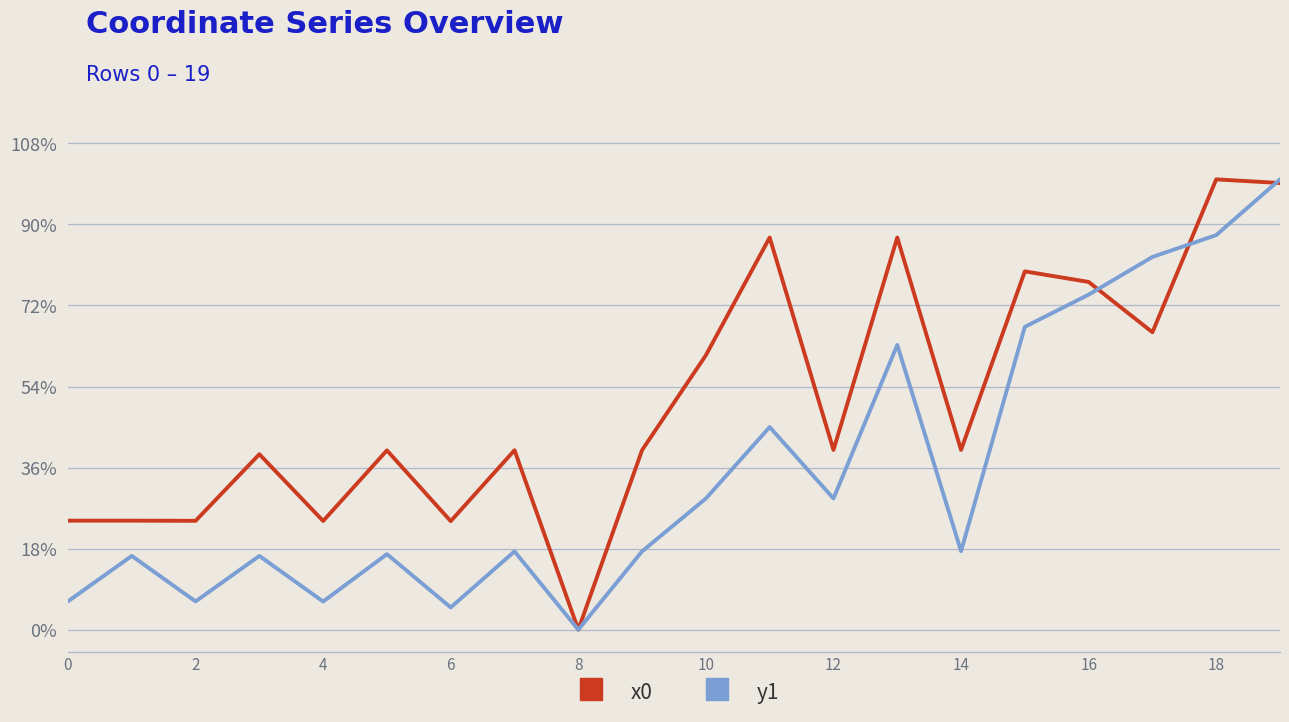

Does the chart have visible grid lines?

Yes